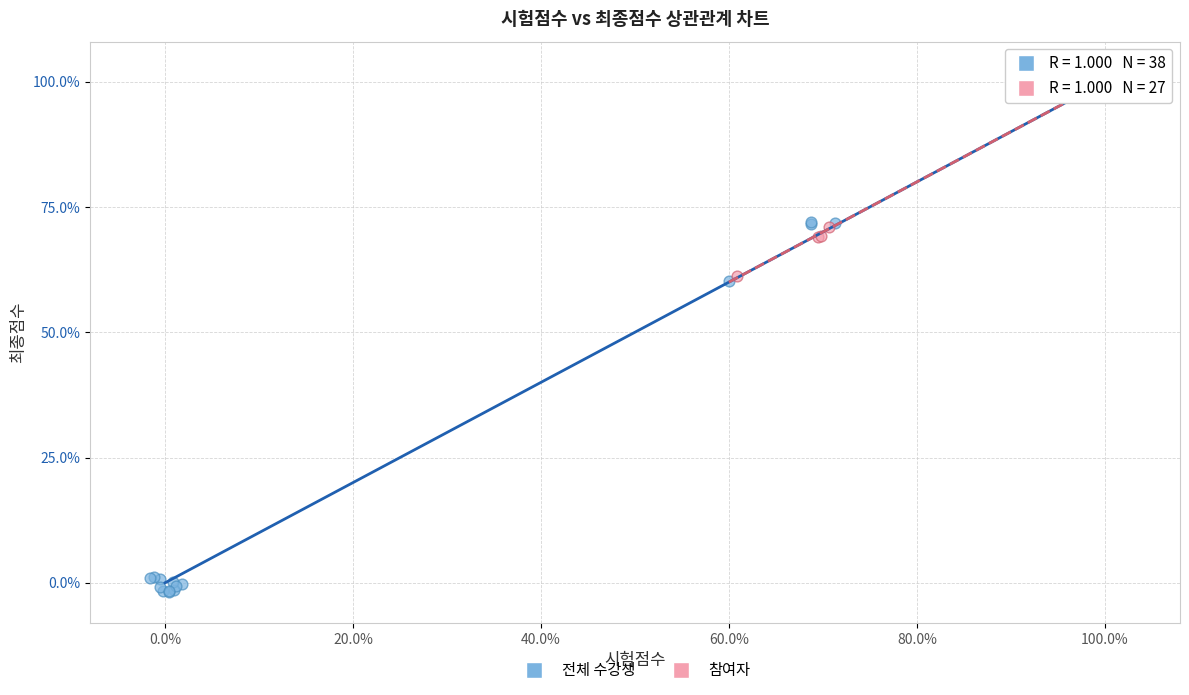

Which series has the widest spread of Y values?

전체 수강생